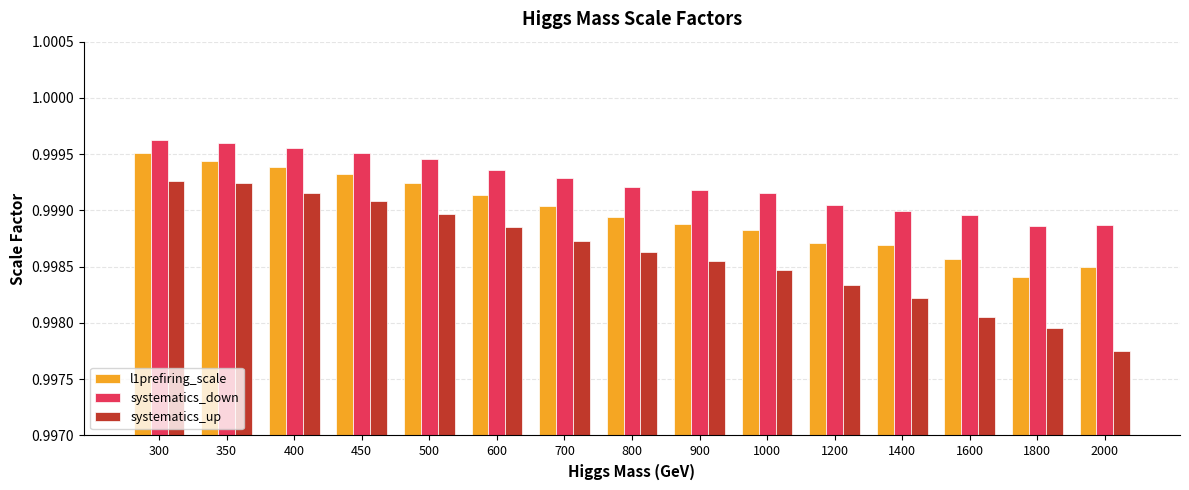

Between 800 and 1800, which series saw the biggest shift?

systematics_up